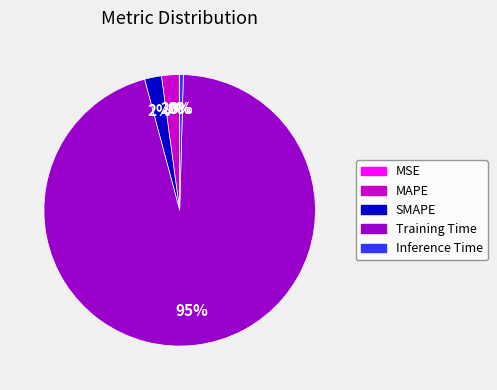

Is it true that MAPE is 2% of the pie?

True